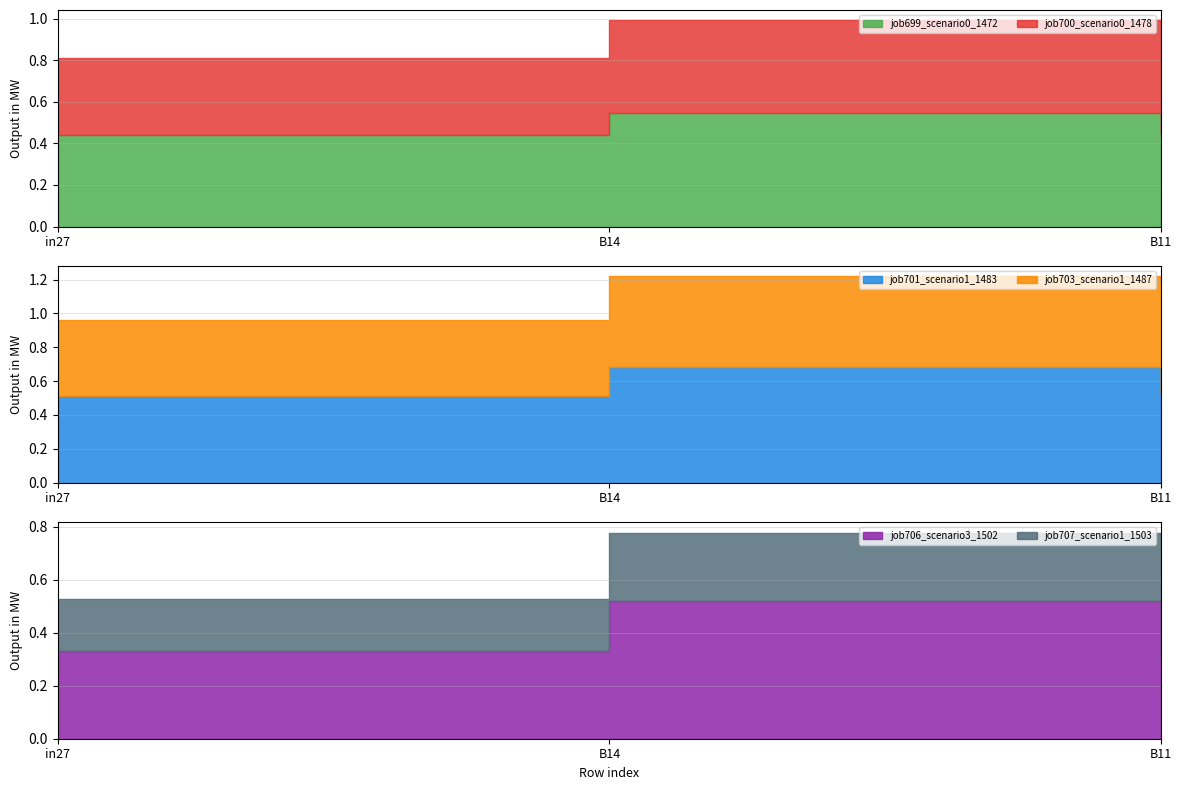

What is the sum of the job703_scenario1_1487 values at B11 and in27?

1.0